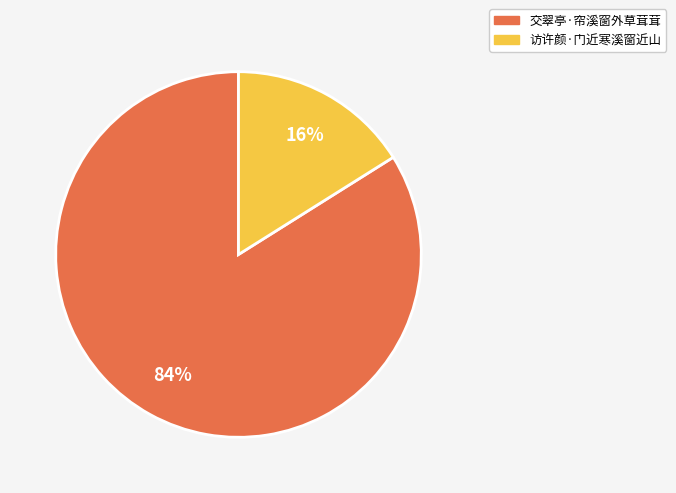

What percentage is the 交翠亭·帘溪窗外草茸茸 slice, to the nearest percent?

84%